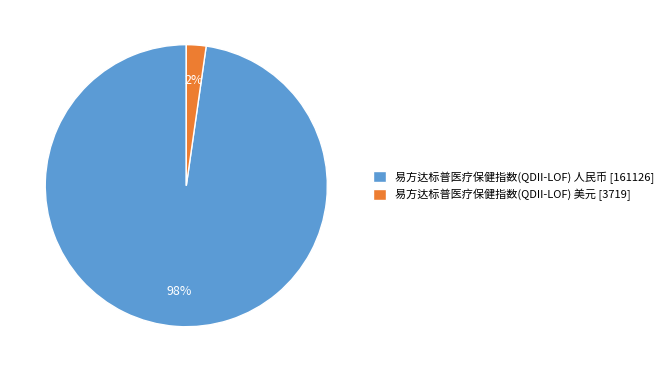

Count the number of slices in the pie.

2